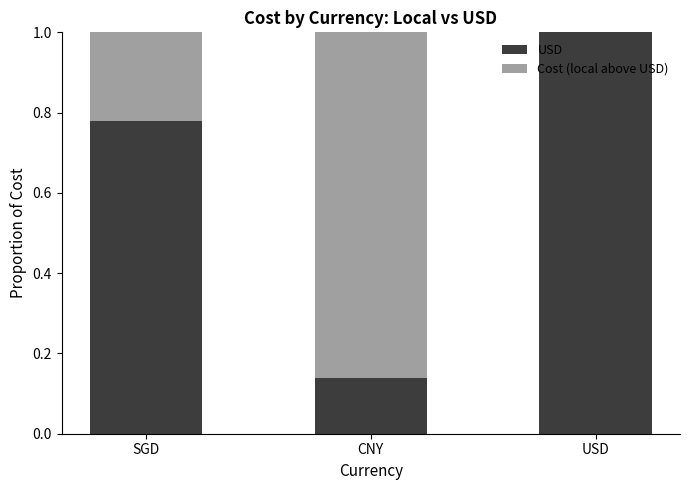

What is the average value of the USD series?

0.6